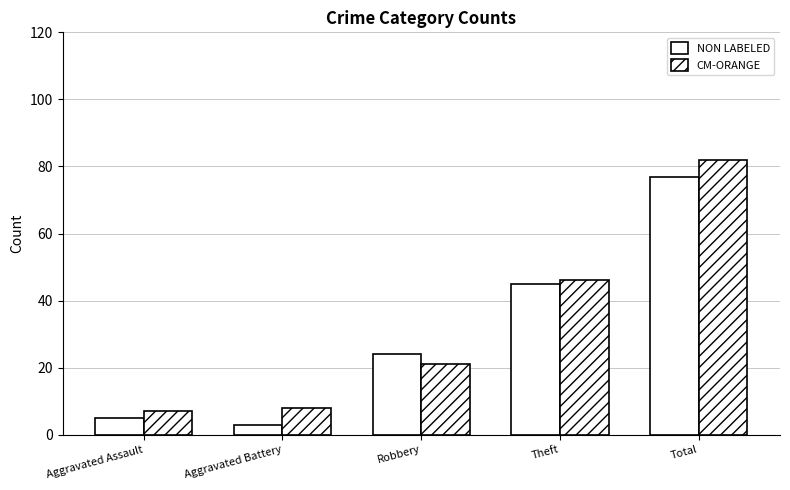

The value of NON LABELED at Aggravated Battery is 3. True or false?

True